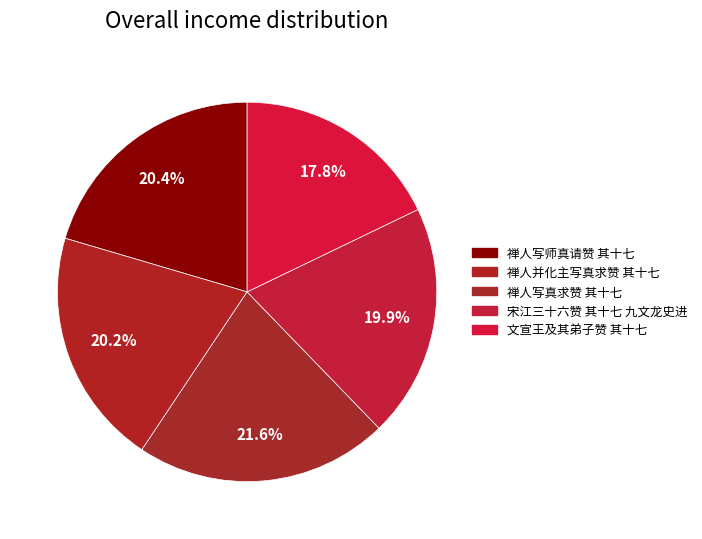

What is the ratio of the value at 宋江三十六赞 其十七 九文龙史进 to the value at 文宣王及其弟子赞 其十七?

1.1